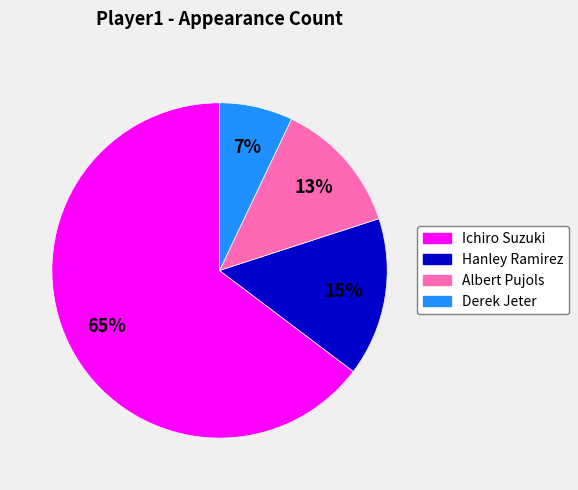

What is the ratio of the value at Derek Jeter to the value at Albert Pujols?

0.5